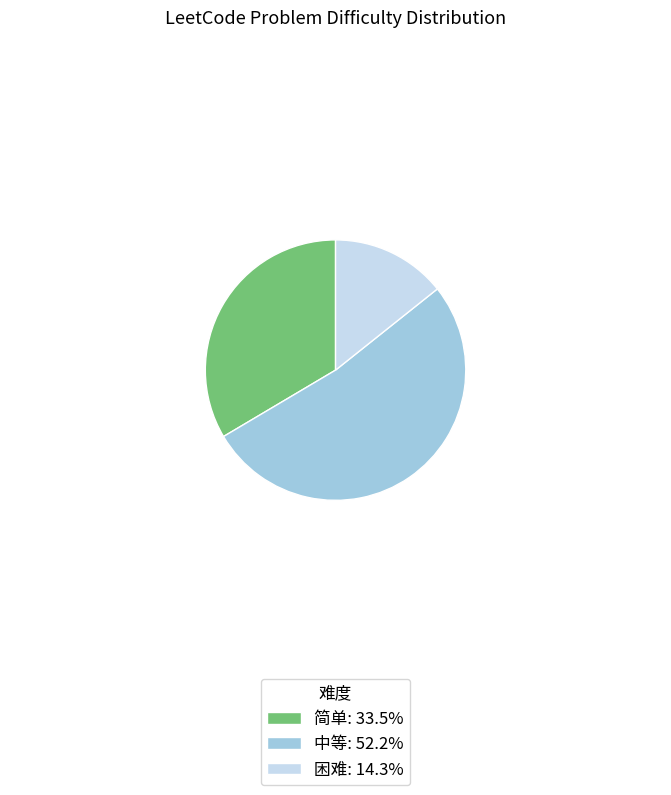

Is 中等 the majority of the pie?

Yes